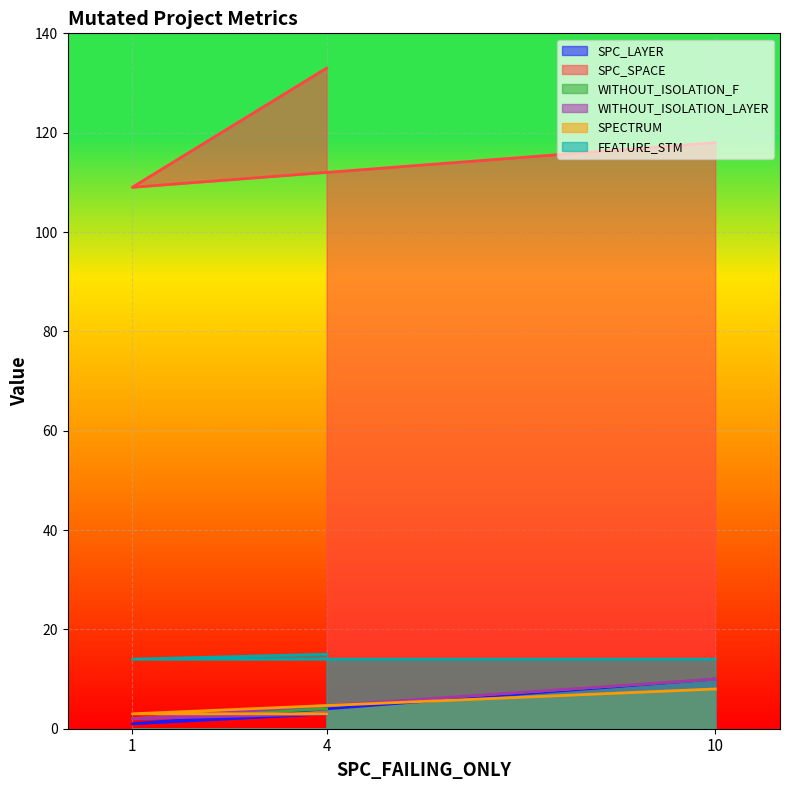

The value of SPC_LAYER at 10 is 13. True or false?

False